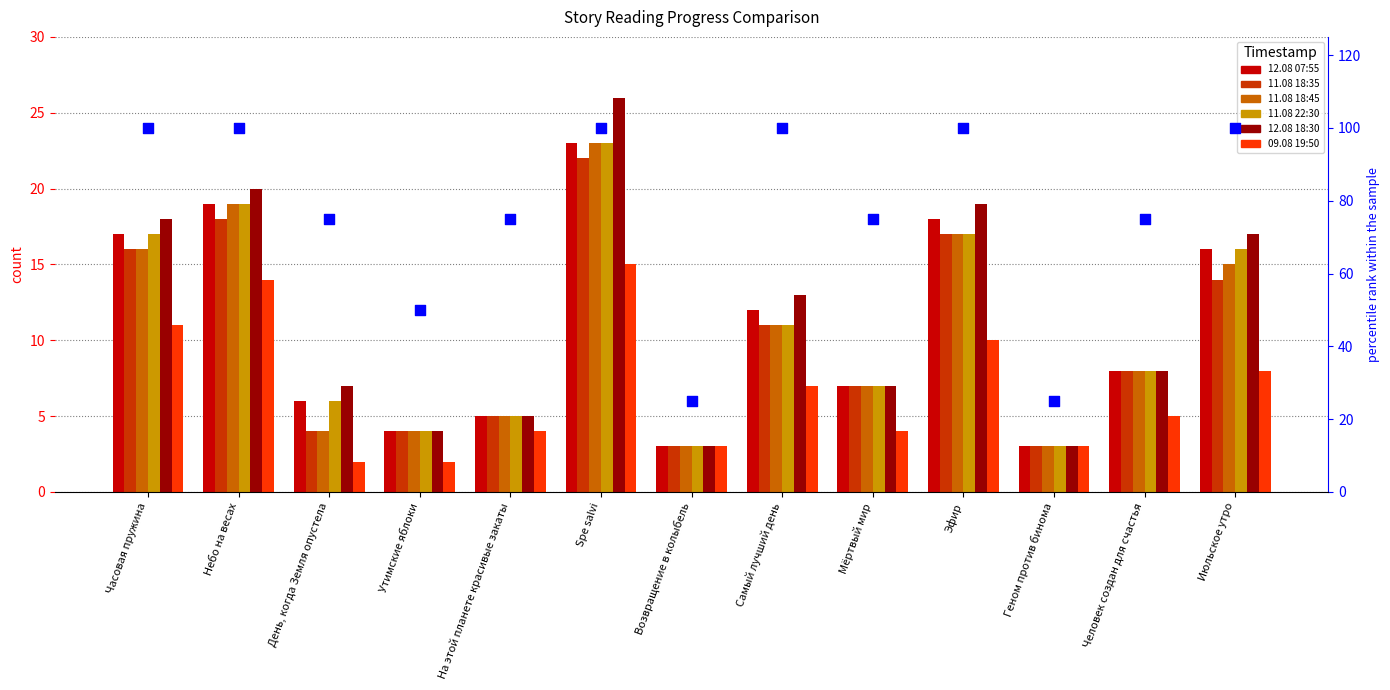

Which series has the largest Y range (max minus min)?

12.08 18:30